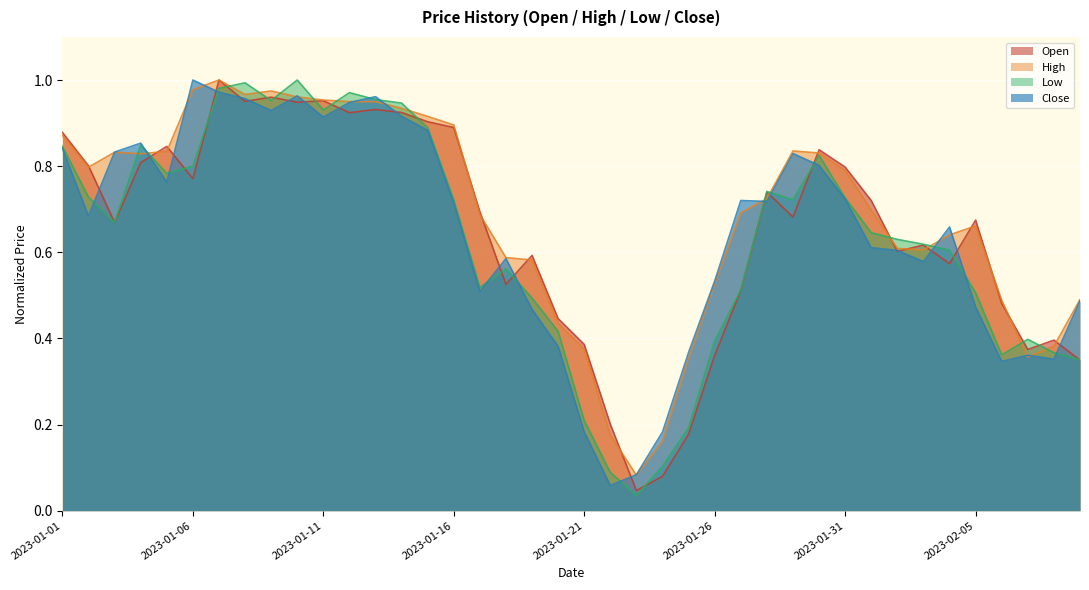

Is it true that Close equals 1.0 at 2023-02-03?

False